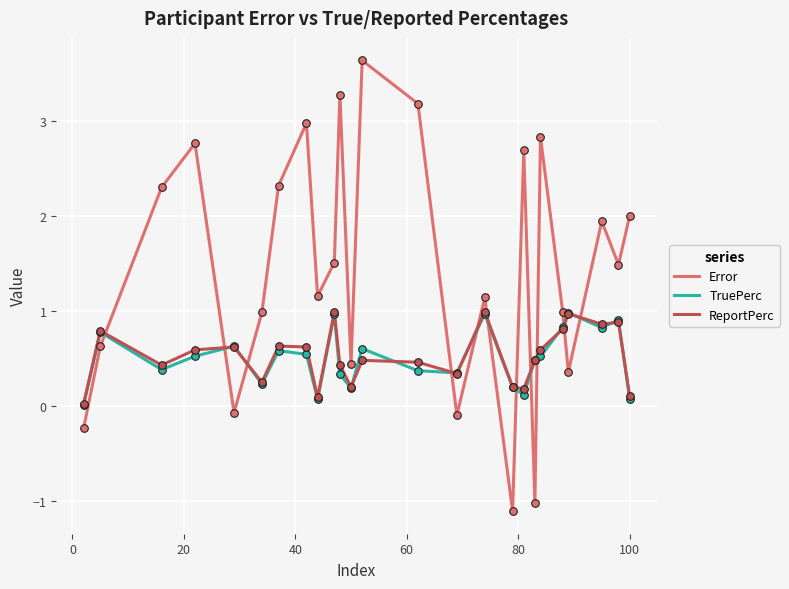

Which series has the largest total across all categories?

Error